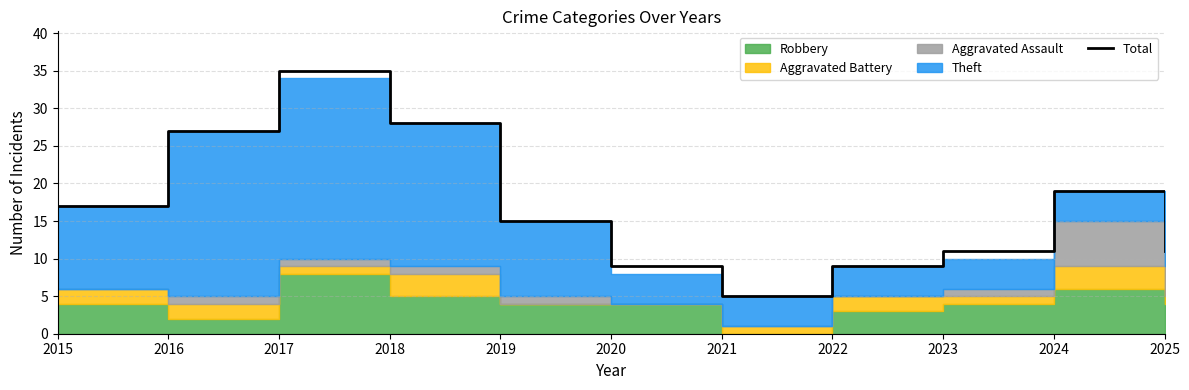

What is the difference between the second highest and second lowest values?

19